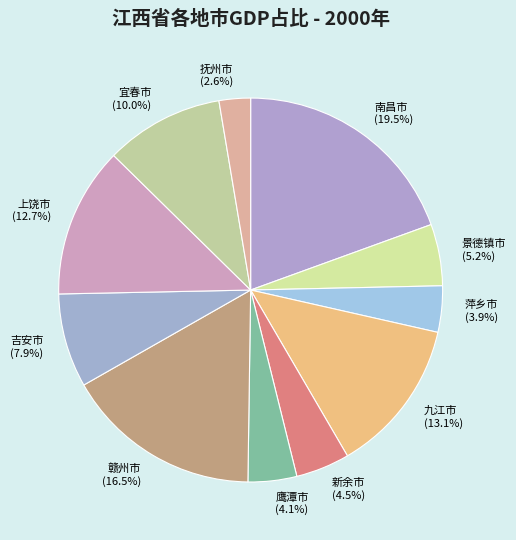

Combined, do 抚州市 and 赣州市 account for over 50%?

No